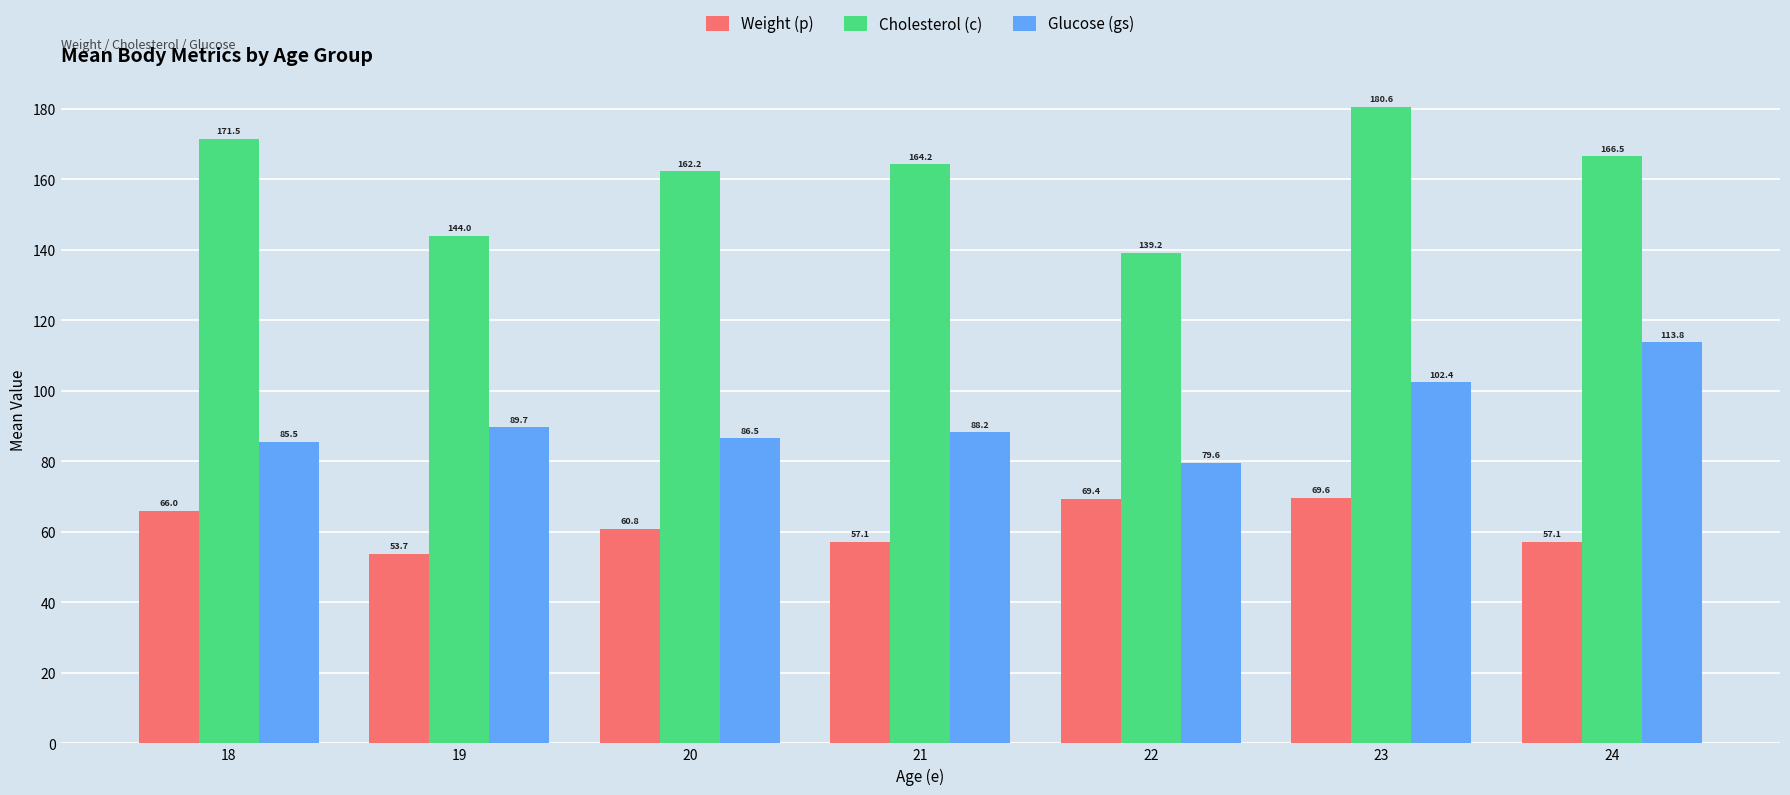

How many values in the Glucose (gs) series exceed 88?

4